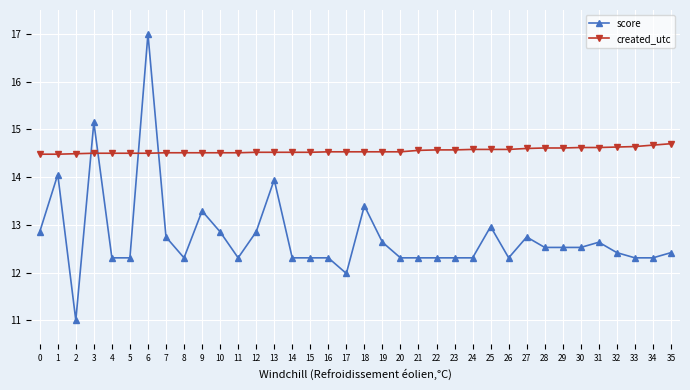

Rank the series at 20 from highest to lowest value.

created_utc, score